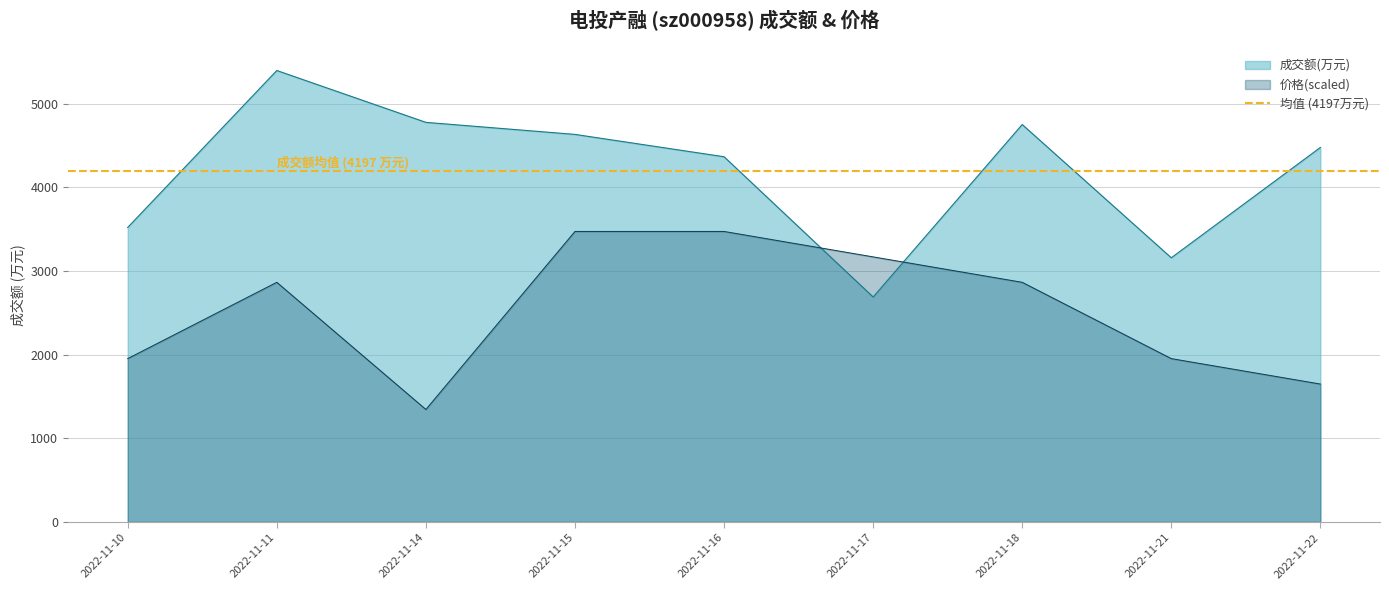

Is it true that 成交额(万元) equals 4633.0 at 2022-11-15?

True